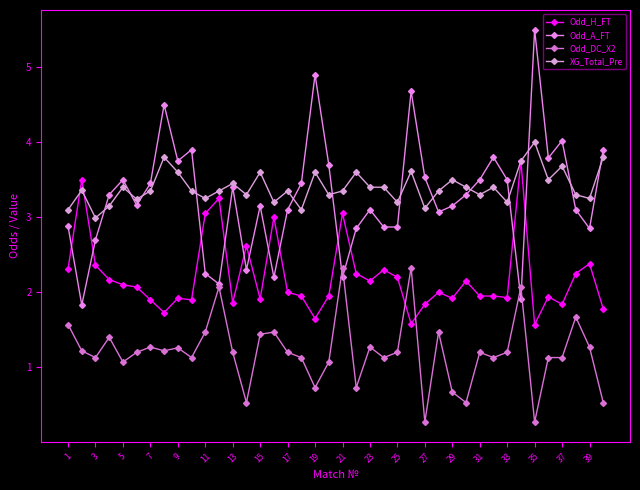

What is the average value of the Odd_DC_X2 series?

1.2